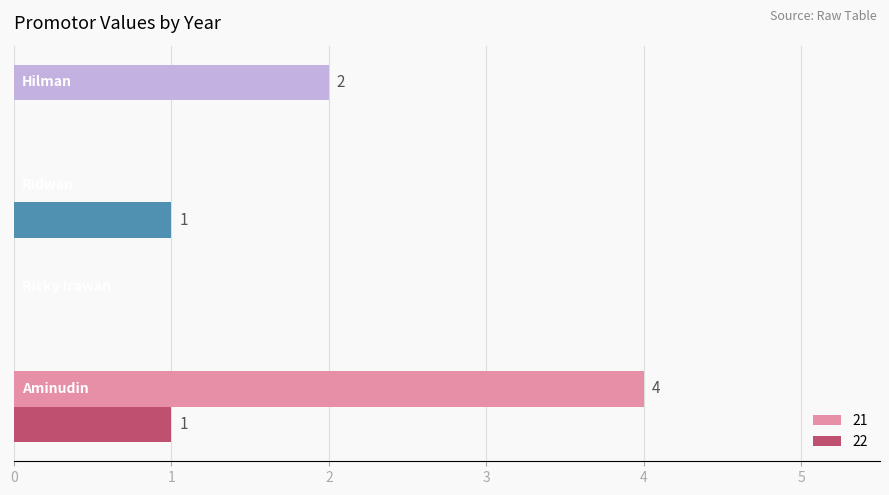

Which series has the largest total across all categories?

21